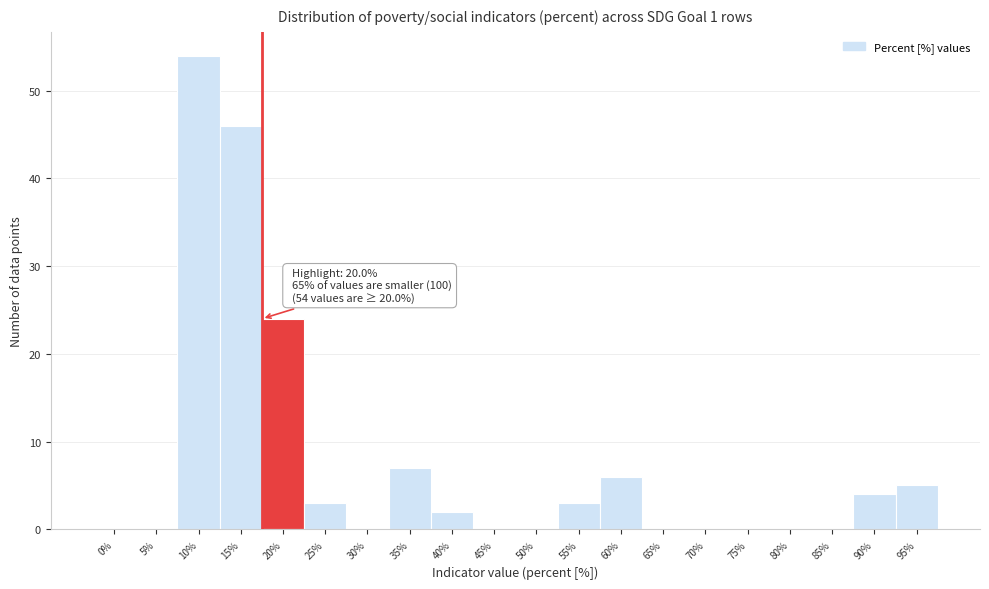

Reading left to right, extract all data points from this chart.

0%=0	5%=0	10%=54	15%=46	20%=24	25%=3	30%=0	35%=7	40%=2	45%=0	50%=0	55%=3	60%=6	65%=0	70%=0	75%=0	80%=0	85%=0	90%=4	95%=5